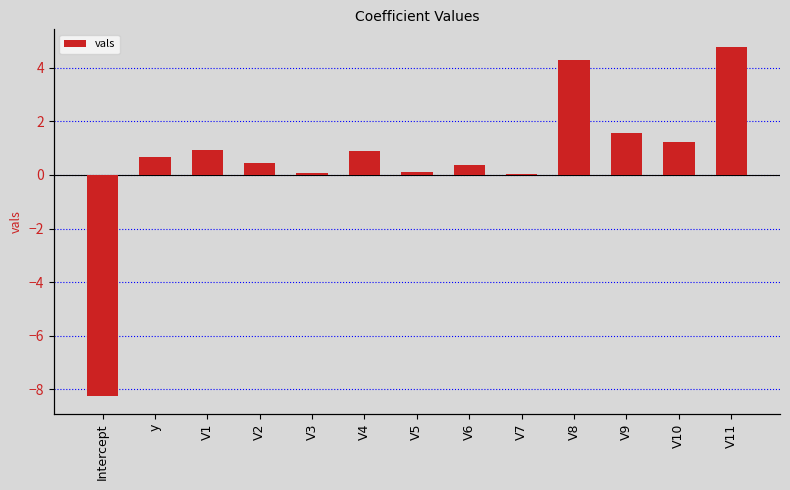

What is the minimum value shown in the chart?

-8.3